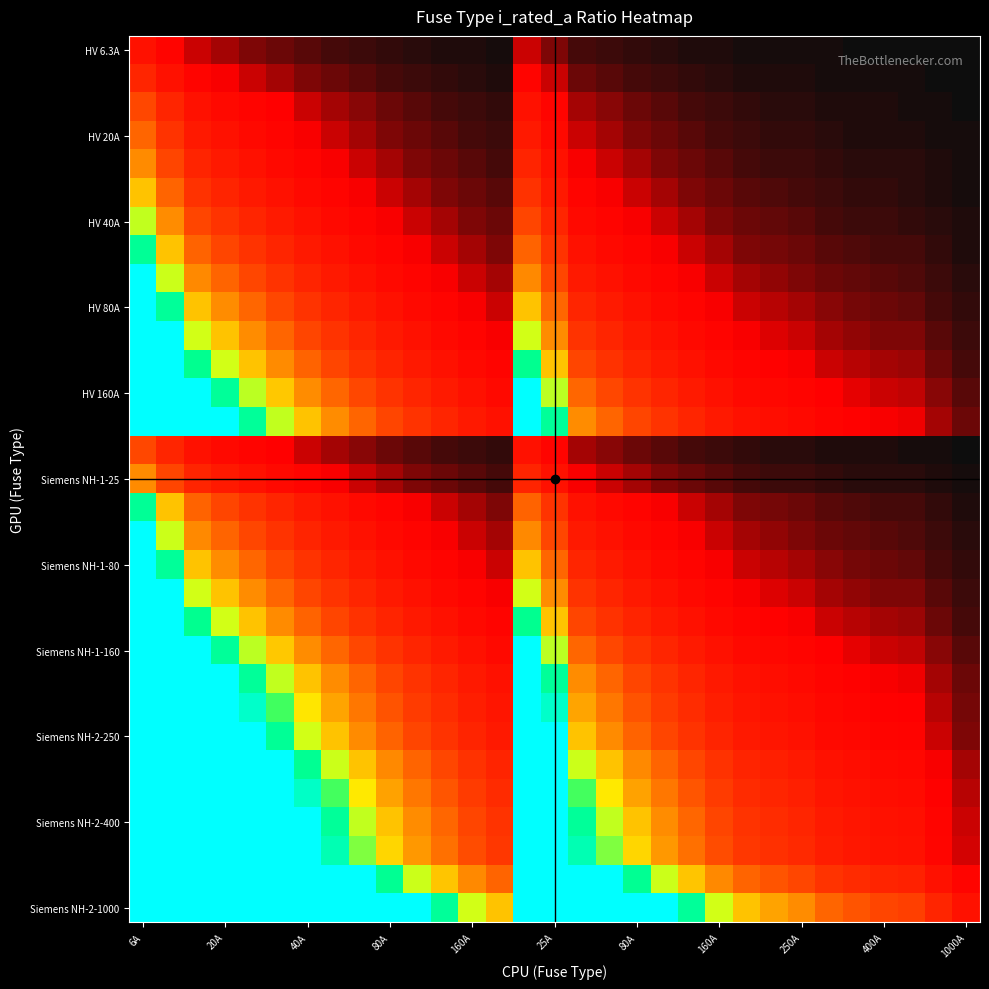

What is the maximum value shown in the chart?

100.0